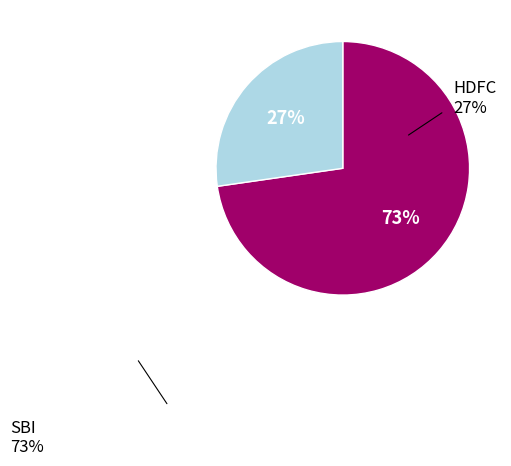

To the nearest percent, what is the average slice percentage?

50%